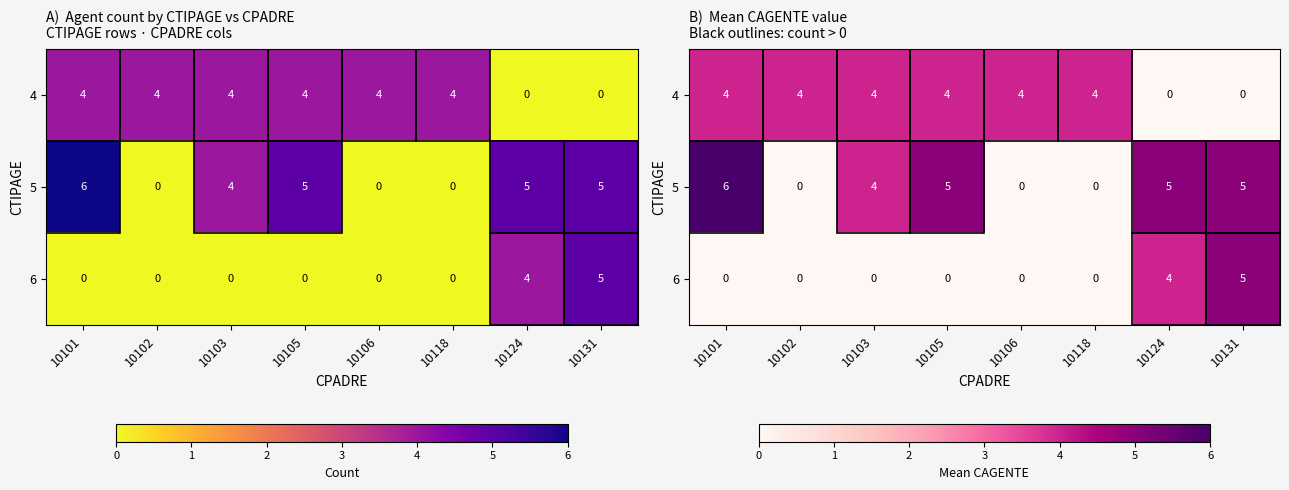

At how many categories does at least one series exceed 4?

4